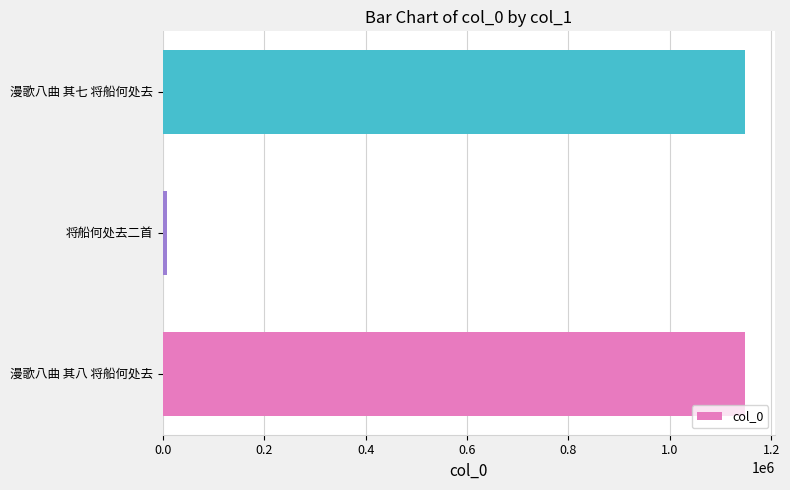

At which label is the value closest to 579184?

漫歌八曲 其八 将船何处去